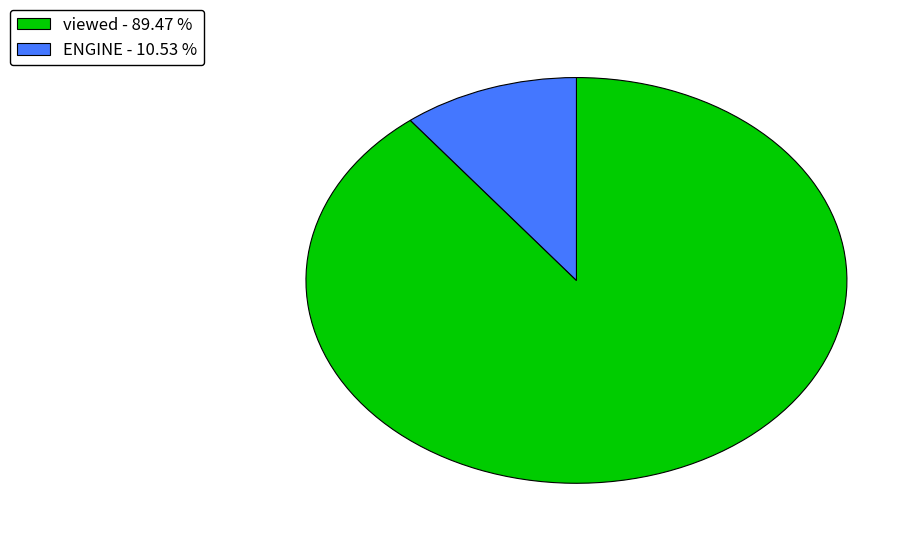

The ENGINE slice represents 11% of the pie. True or false?

True